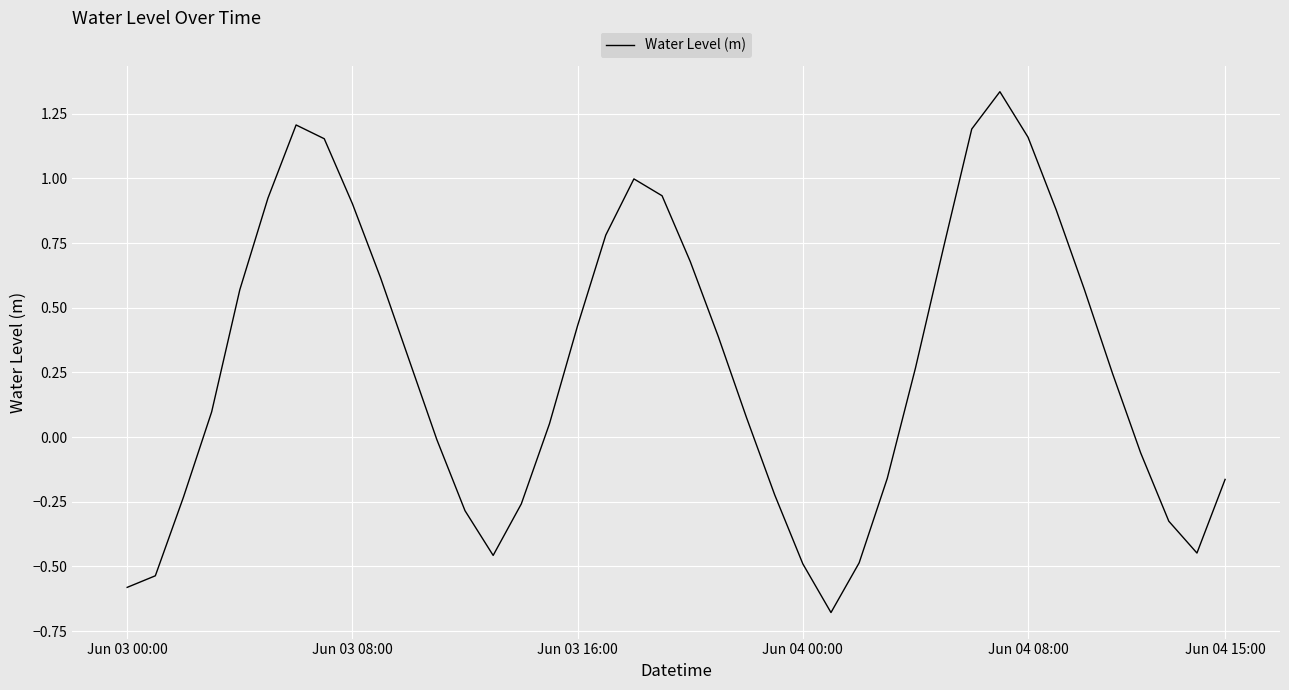

What is the smallest value displayed?

-0.7